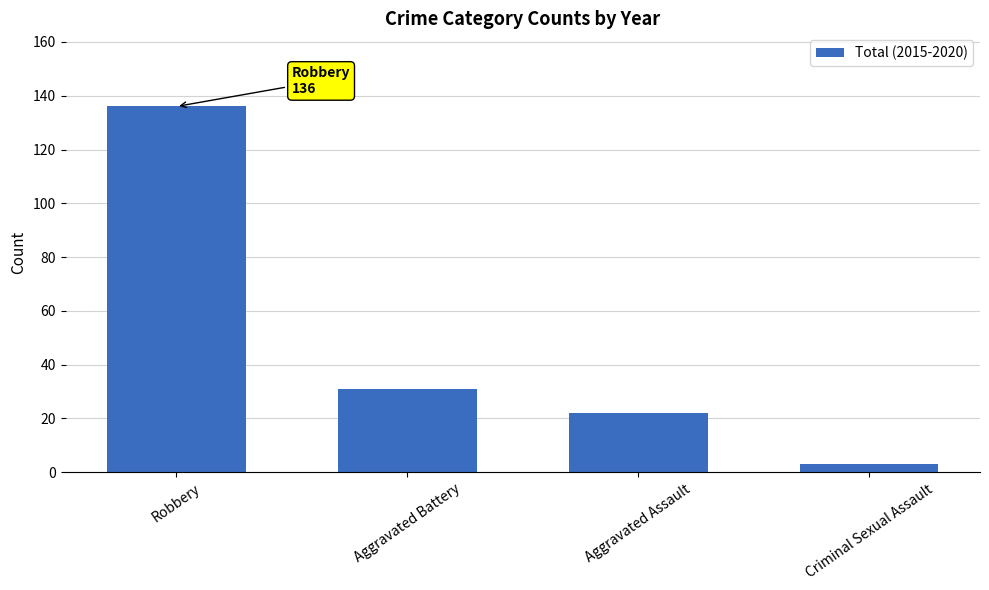

How many values are below 31?

2